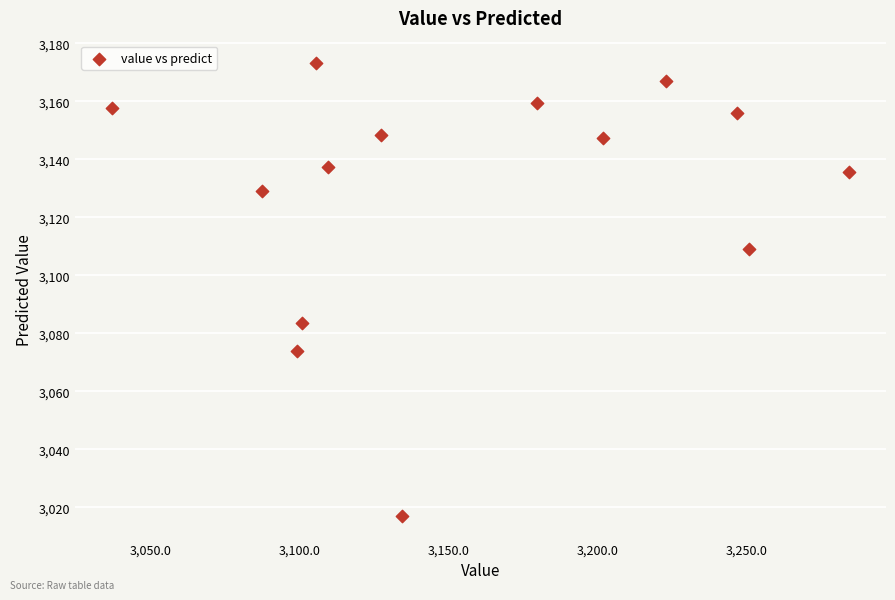

What is the range of X values (max minus min)?

247.2